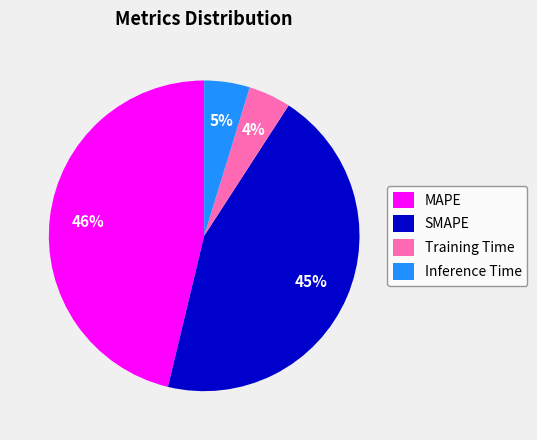

To the nearest percent, what is the average slice percentage?

25%